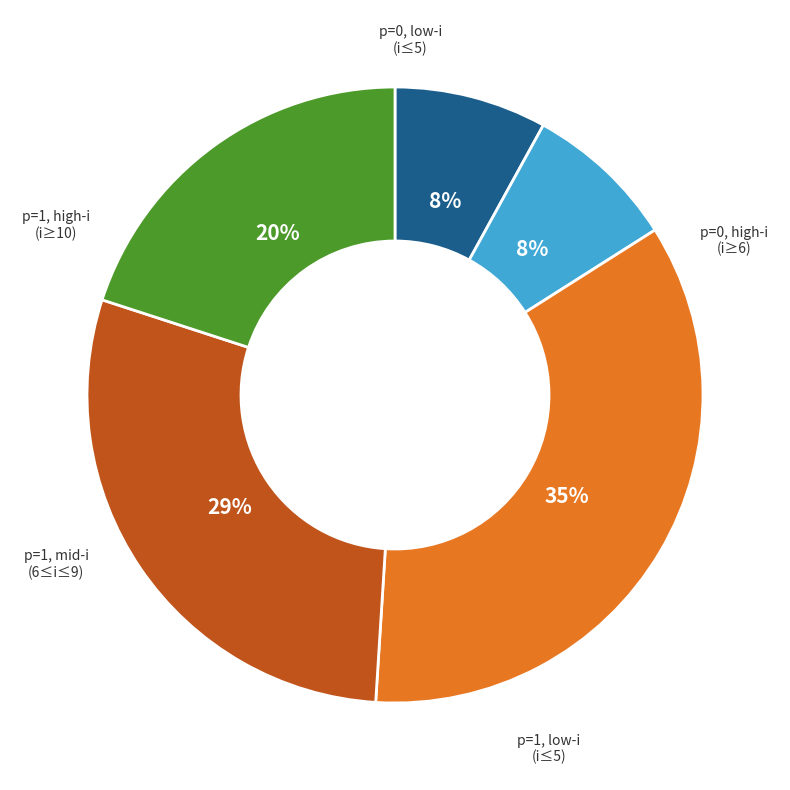

Is there a majority slice in this chart?

No